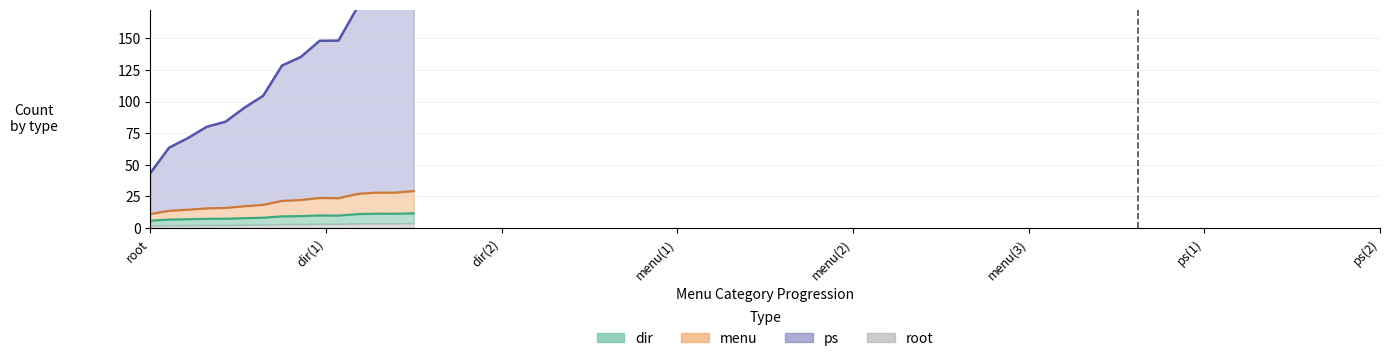

How many values in the dir (line) series exceed 9?

8